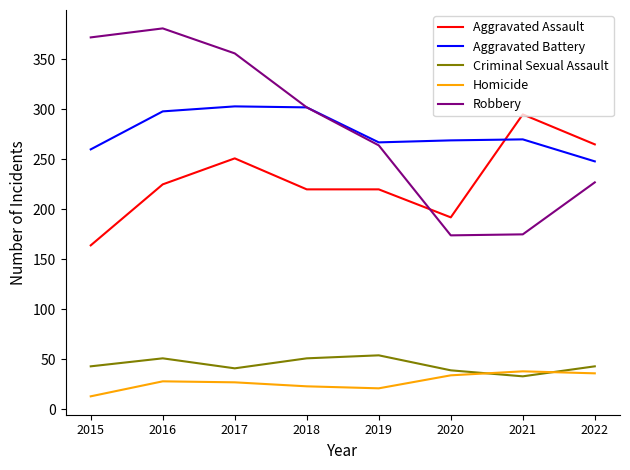

True or false: Homicide and Aggravated Assault cross at least once.

False